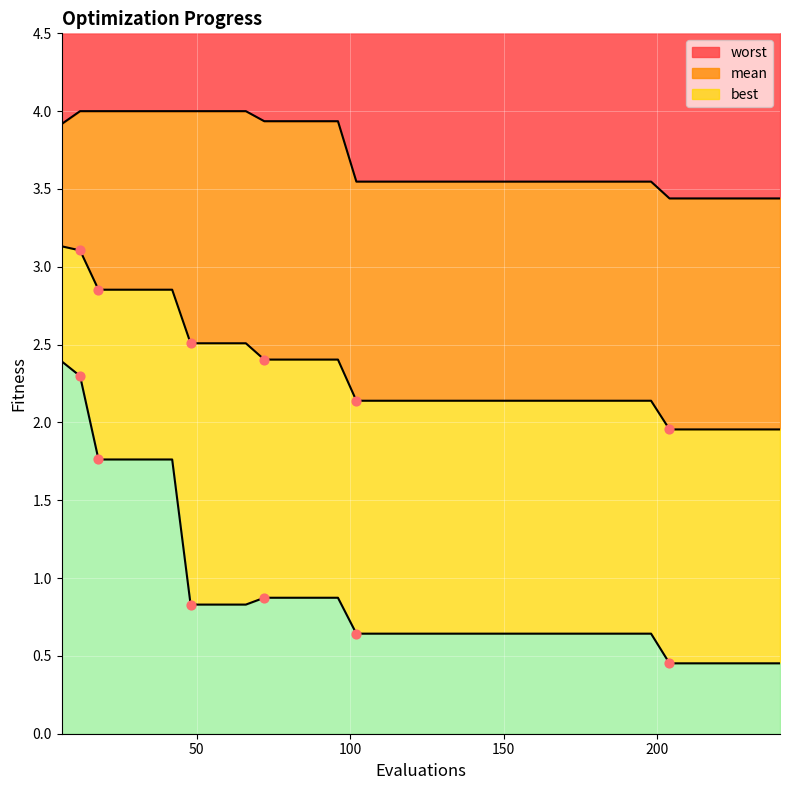

Which series contains the highest Y value?

worst